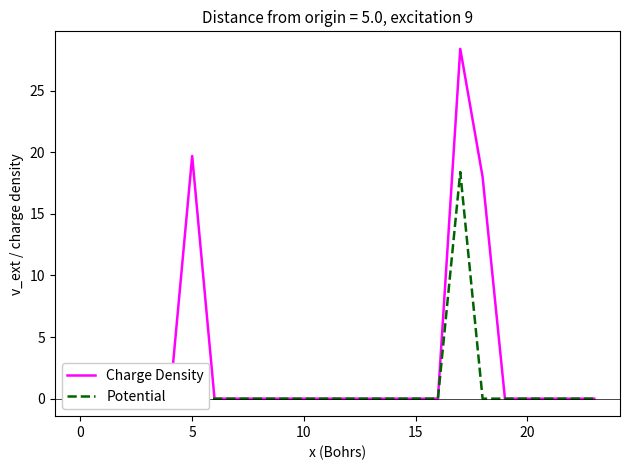

Which series has the largest total across all categories?

Charge Density